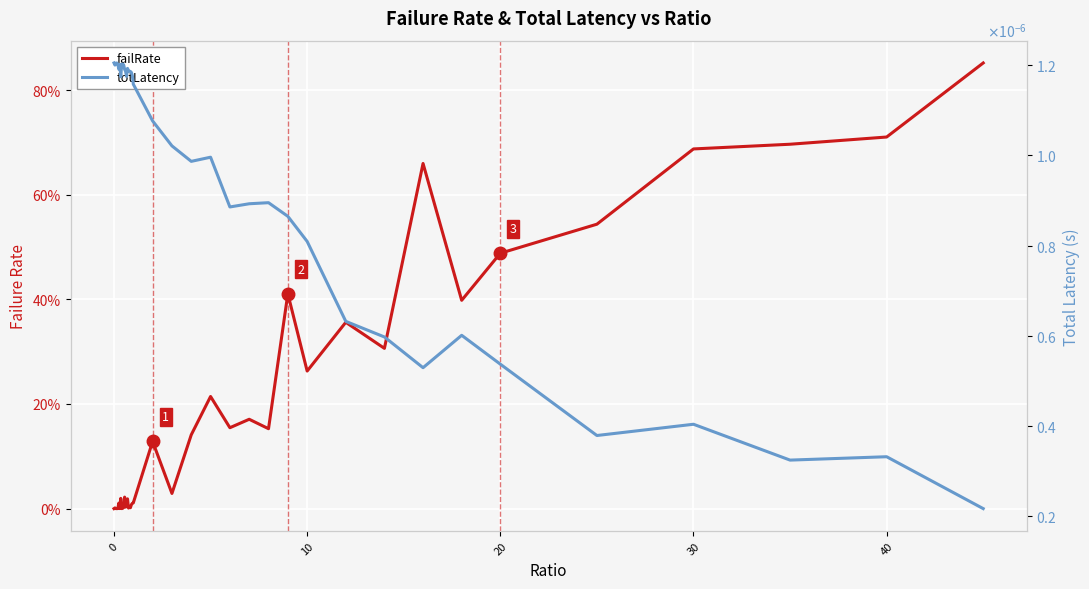

True or false: totLatency has a value of 0.0 at 10.

True